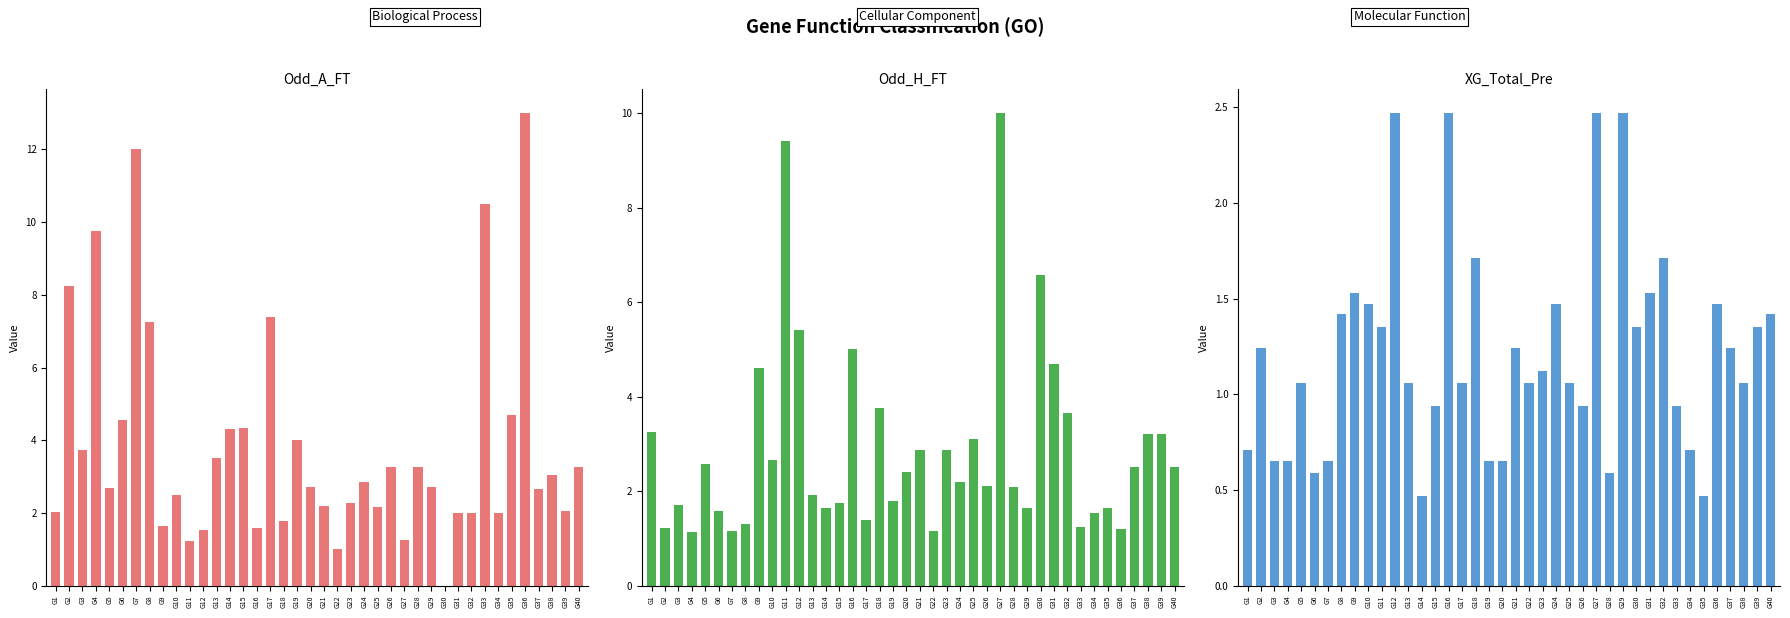

How many bars are there in total?

120